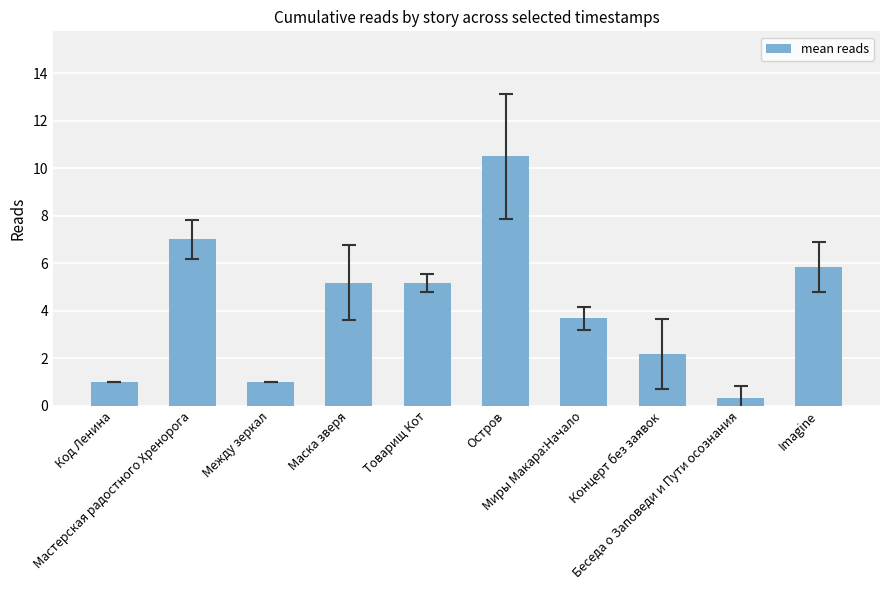

What is the difference between the maximum and second lowest values?

9.5